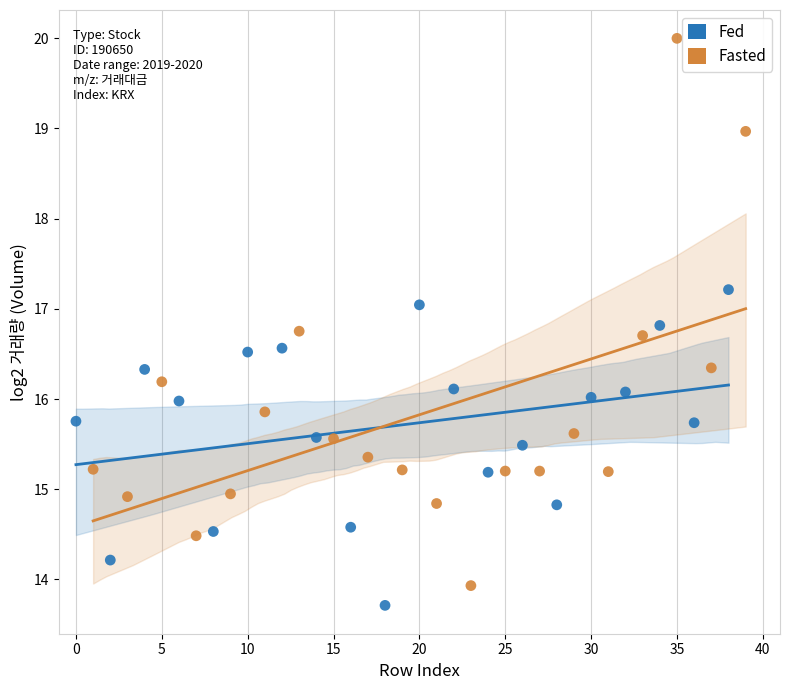

Which series has the widest spread of Y values?

Fasted